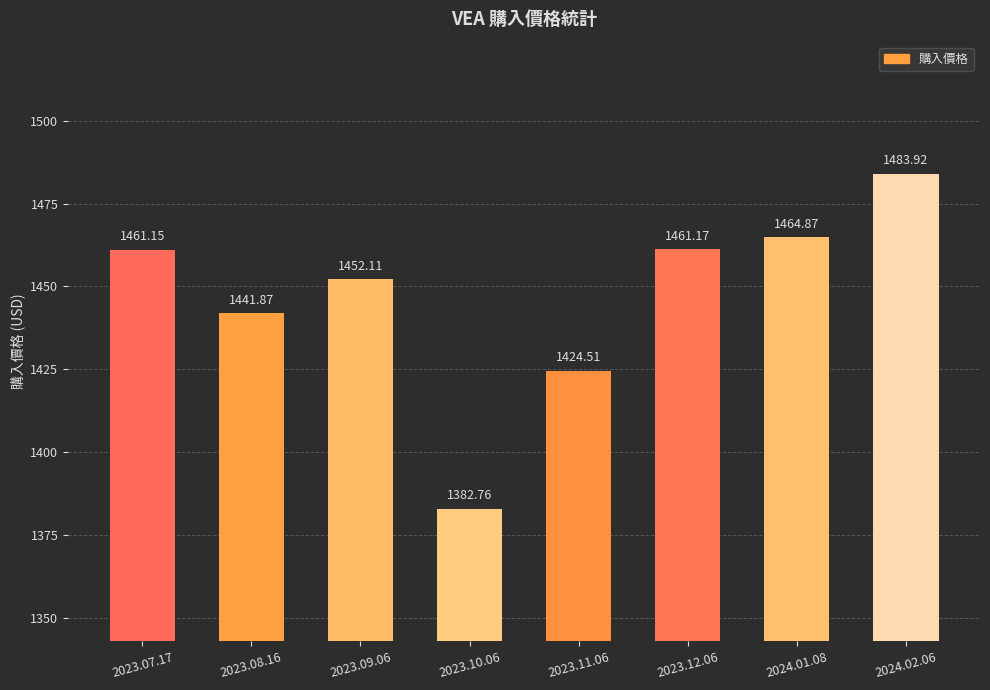

What is the smallest value displayed?

1382.8